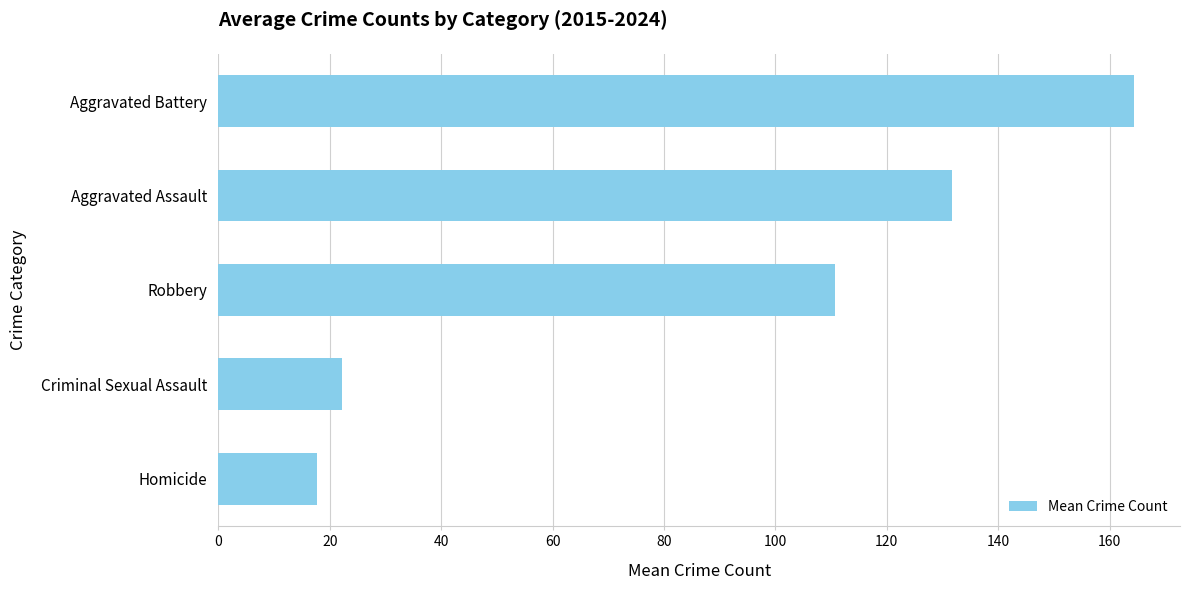

Reading bottom to top, list all the values displayed in this chart.

Homicide=17.7	Criminal Sexual Assault=22.2	Robbery=110.6	Aggravated Assault=131.7	Aggravated Battery=164.4